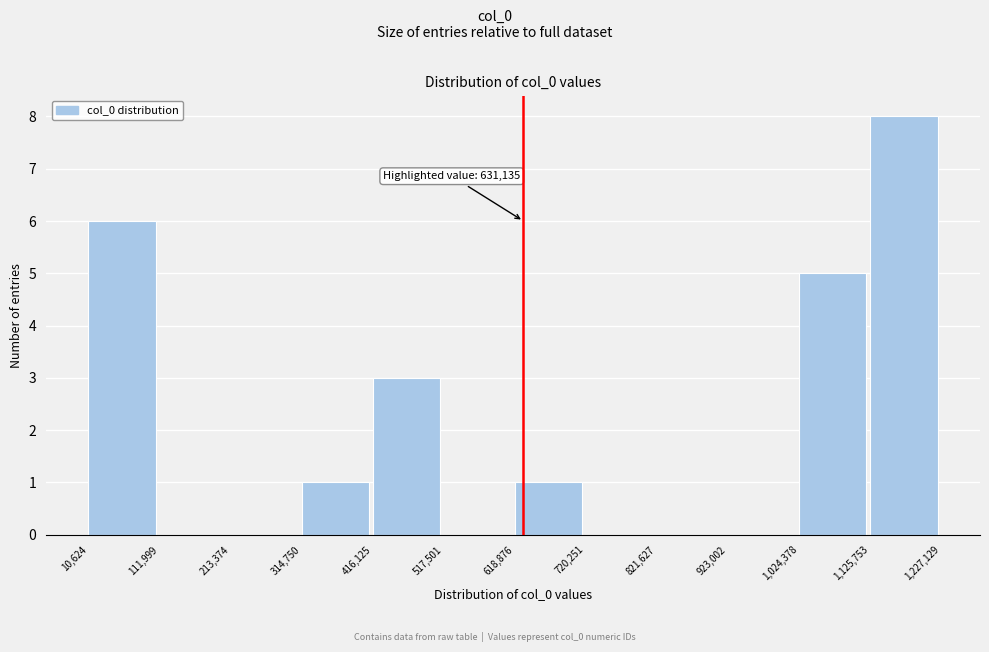

Which range on the x-axis has the tallest bar?

1,125,753 to 1,227,129